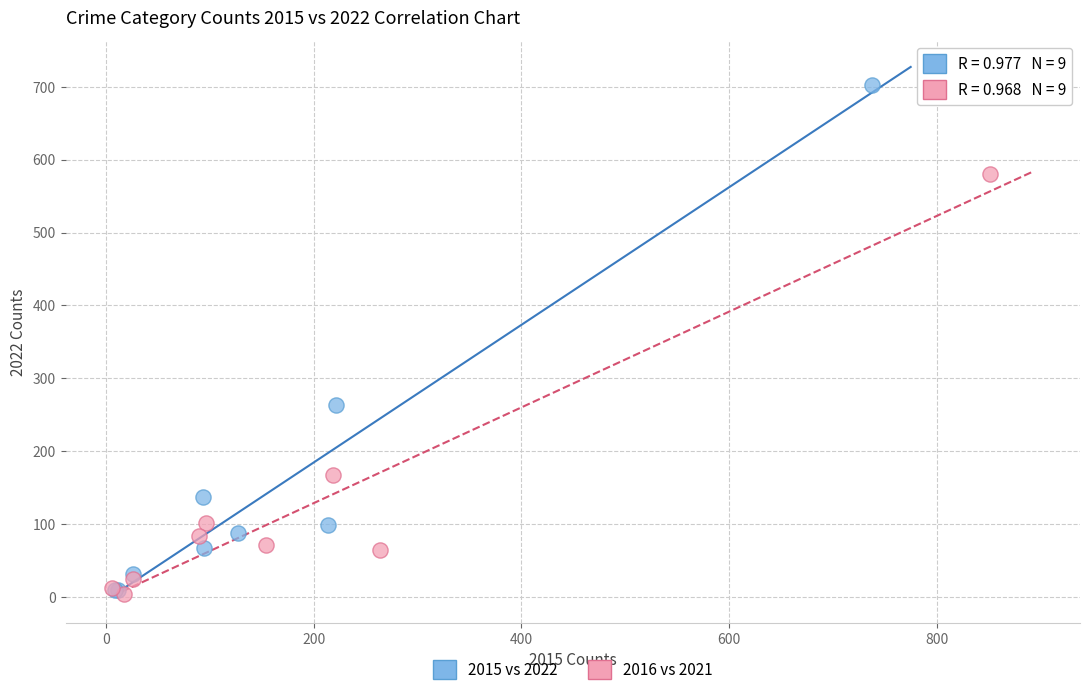

Which series has the largest Y range (max minus min)?

2015 vs 2022